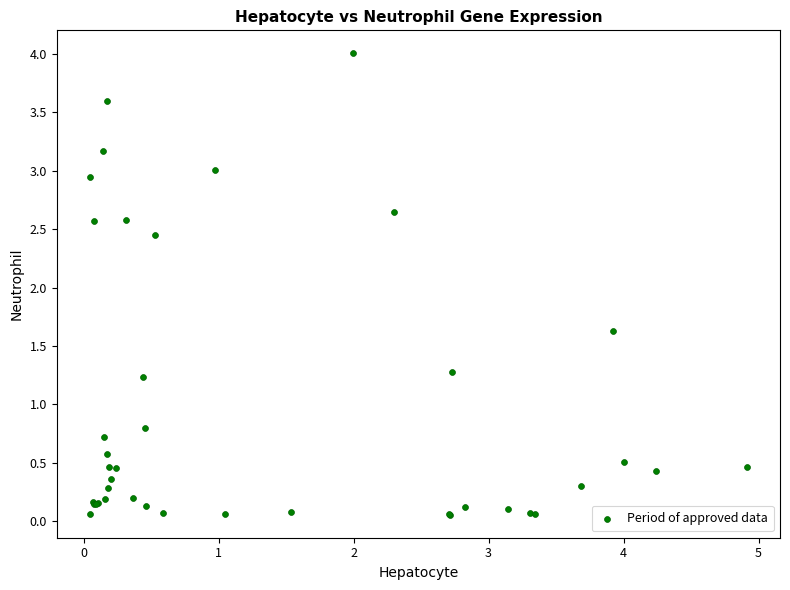

What Y value in the scatter plot is closest to 2?

1.6